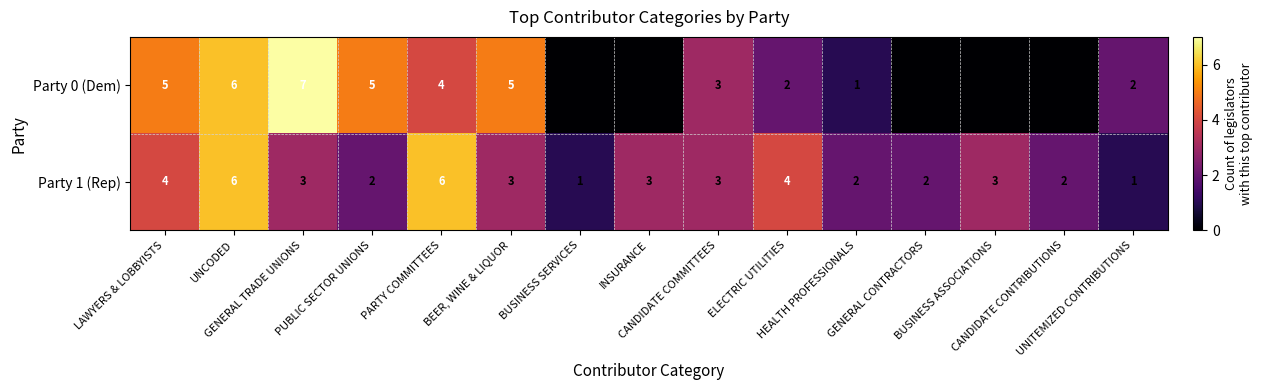

True or false: Party 0 (Dem) has a value of 1 at HEALTH PROFESSIONALS.

True